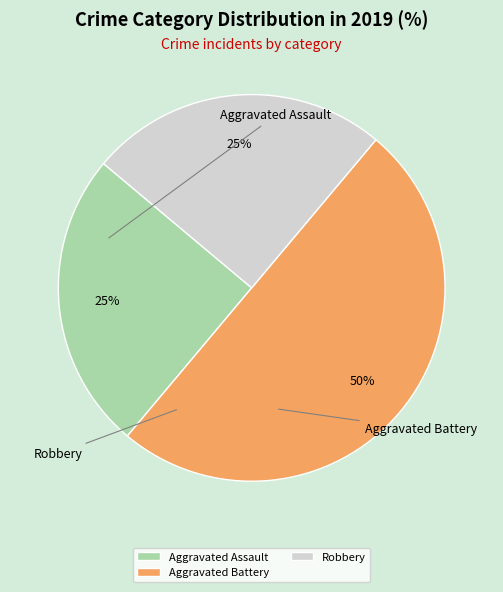

What percentage is NOT represented by Aggravated Battery?

50.0%